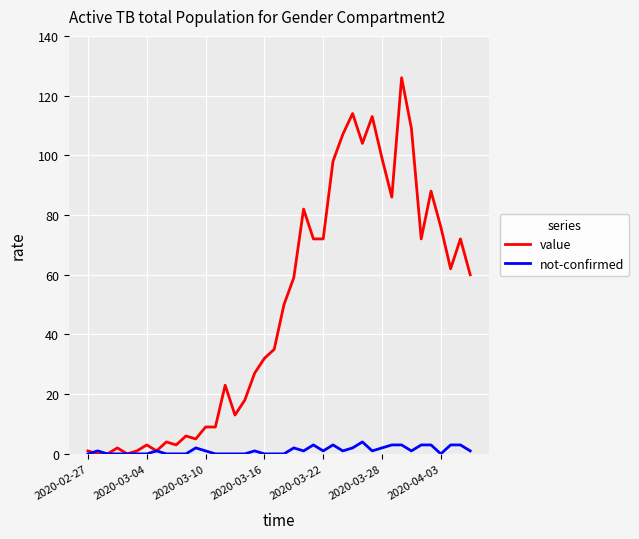

List the series in order of their overall mean, highest first.

value, not-confirmed